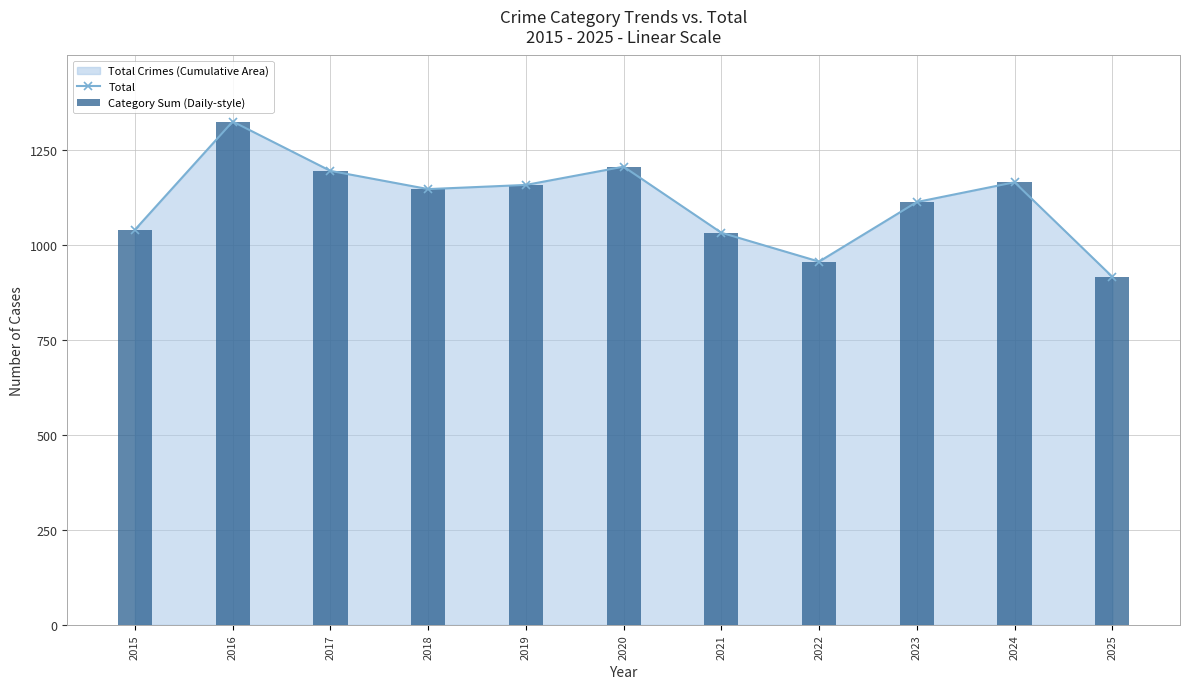

At which category does the chart reach its peak across all series?

2016